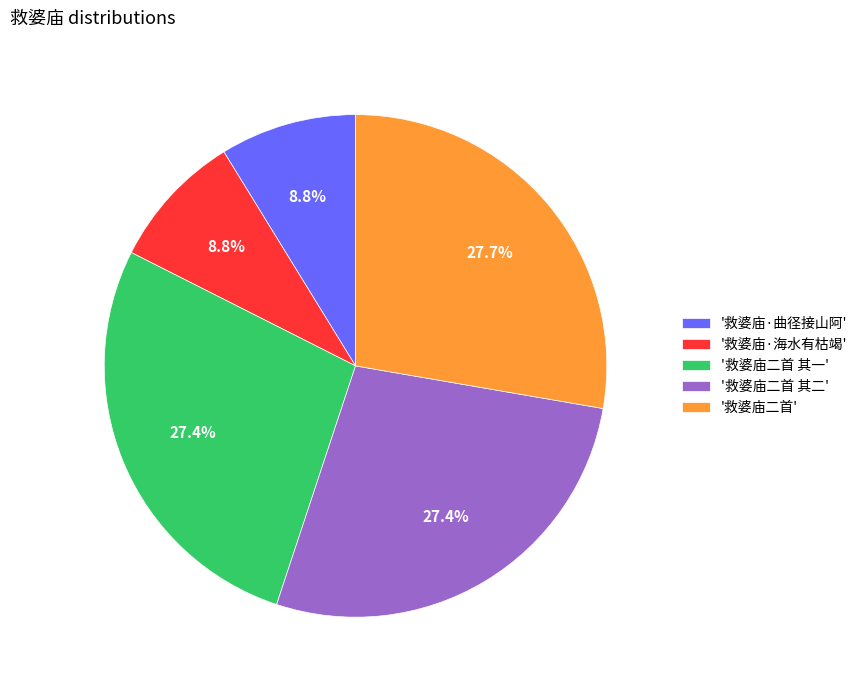

What portion of the pie excludes '救婆庙·海水有枯竭'?

91.2%